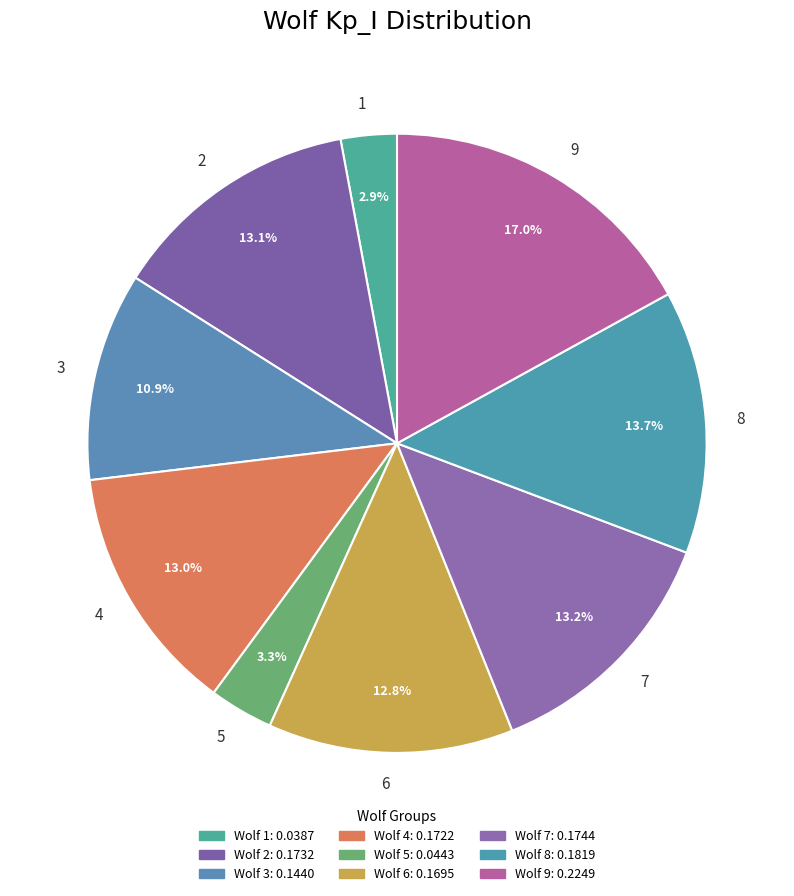

Does 5 represent more than half of the total?

No